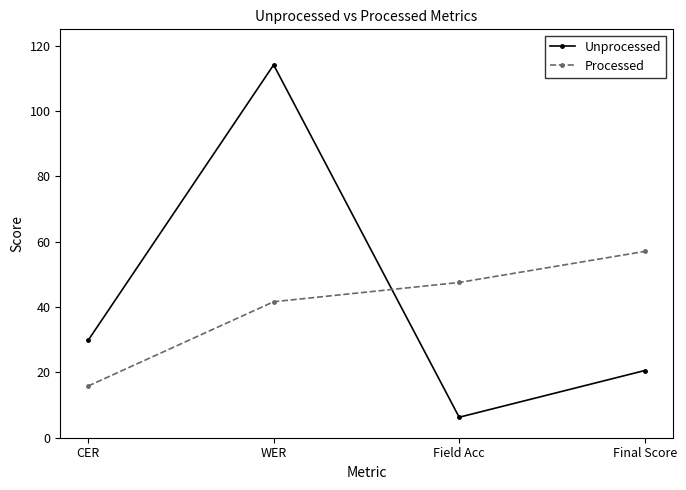

What is the difference between the Unprocessed values at Final Score and WER?

93.6